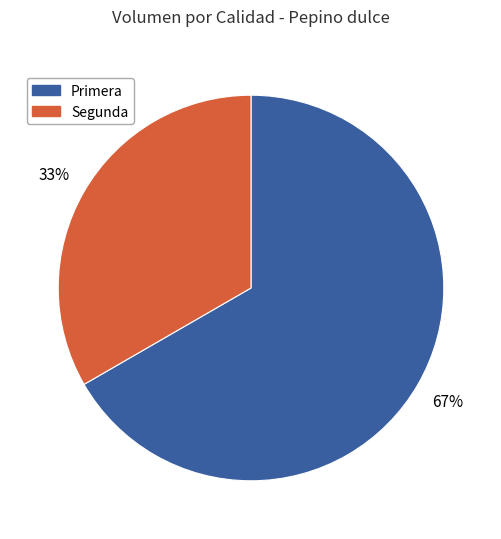

Combined, do Segunda and Primera account for over 50%?

Yes